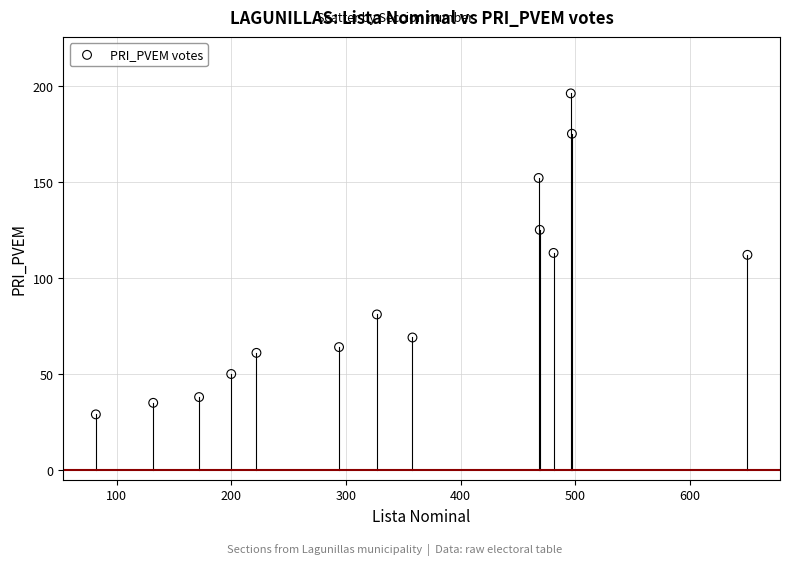

What is the range of X values (max minus min)?

568